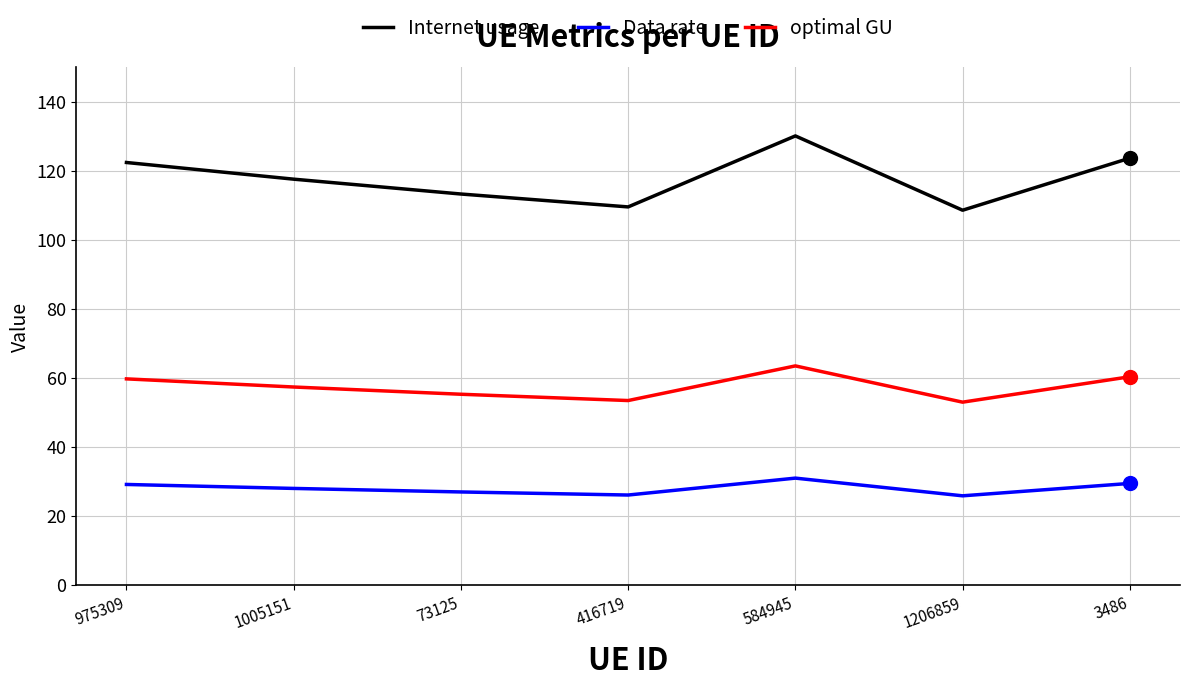

What is the highest value of the Internet usage series?

130.1